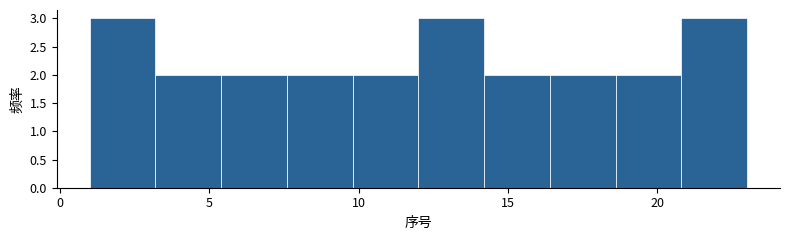

Reading left to right, transcribe this chart: for each bar, give the range it covers on the x-axis and its height. Neither the bar edges nor the heights are printed on the chart, so give them approximately, as read against the axes.

1.0 to 3.2: 3
3.2 to 5.4: 2
5.4 to 7.6: 2
7.6 to 9.8: 2
9.8 to 12.0: 2
12.0 to 14.2: 3
14.2 to 16.4: 2
16.4 to 18.6: 2
18.6 to 20.8: 2
20.8 to 23.0: 3